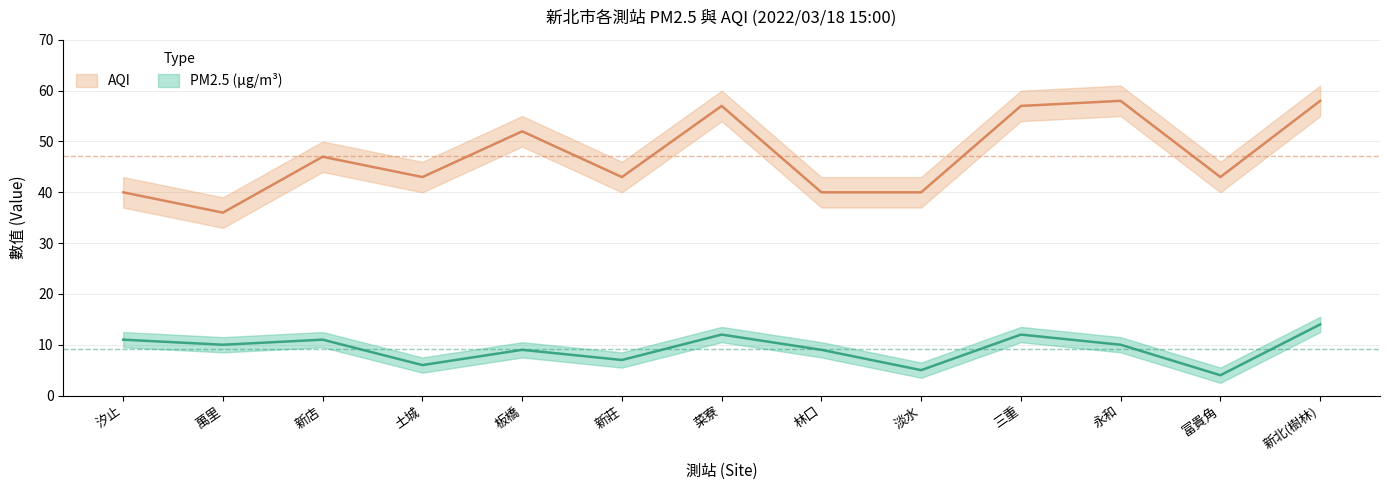

Between 菜寮 and 永和, which series saw the biggest shift?

PM2.5(μg/m3)